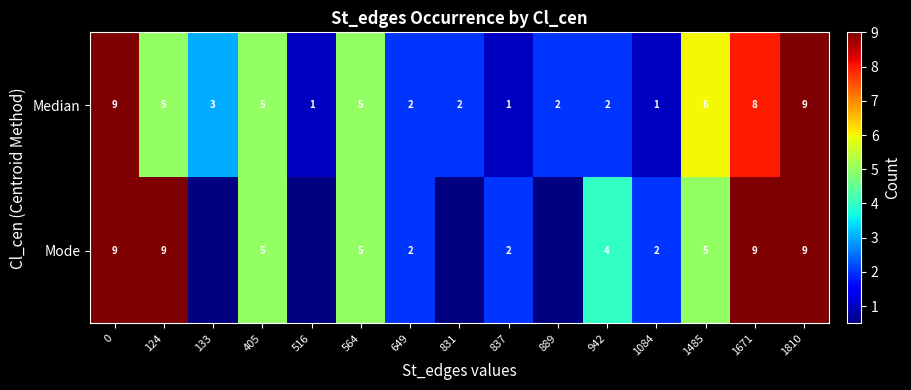

Which series changed the most between 942 and 1485?

Median